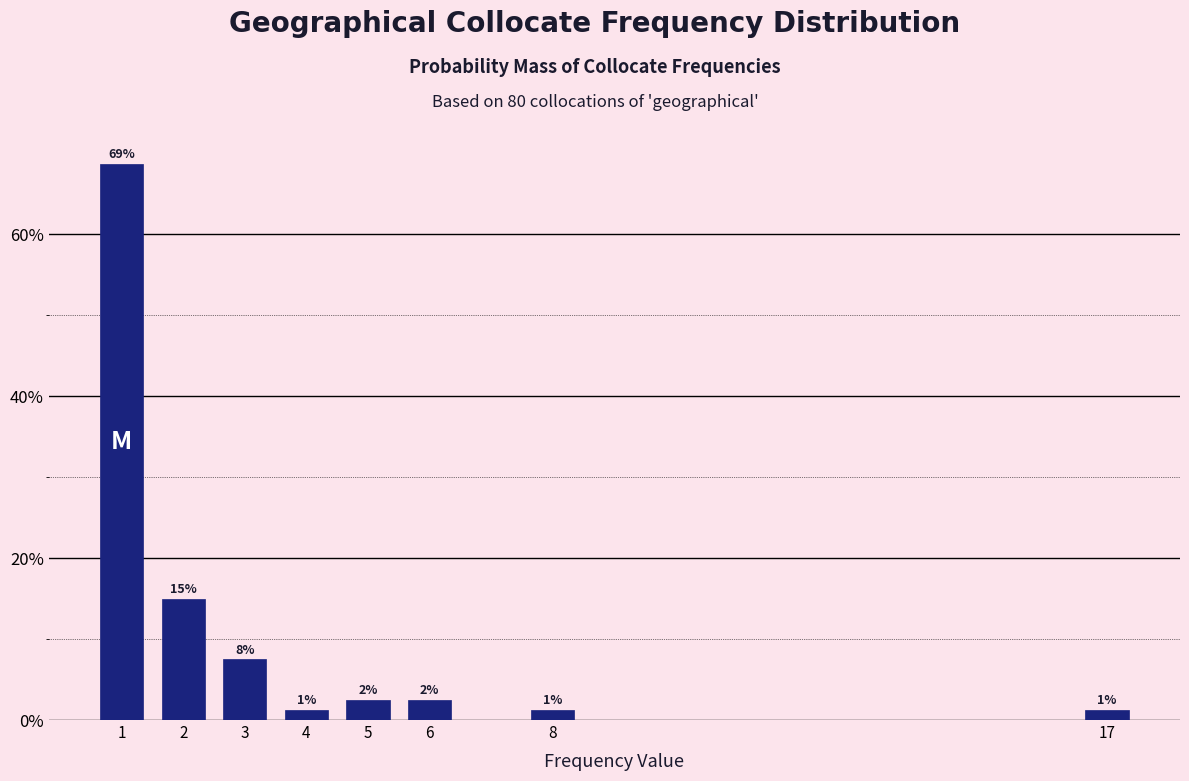

Does the chart contain any negative values?

No